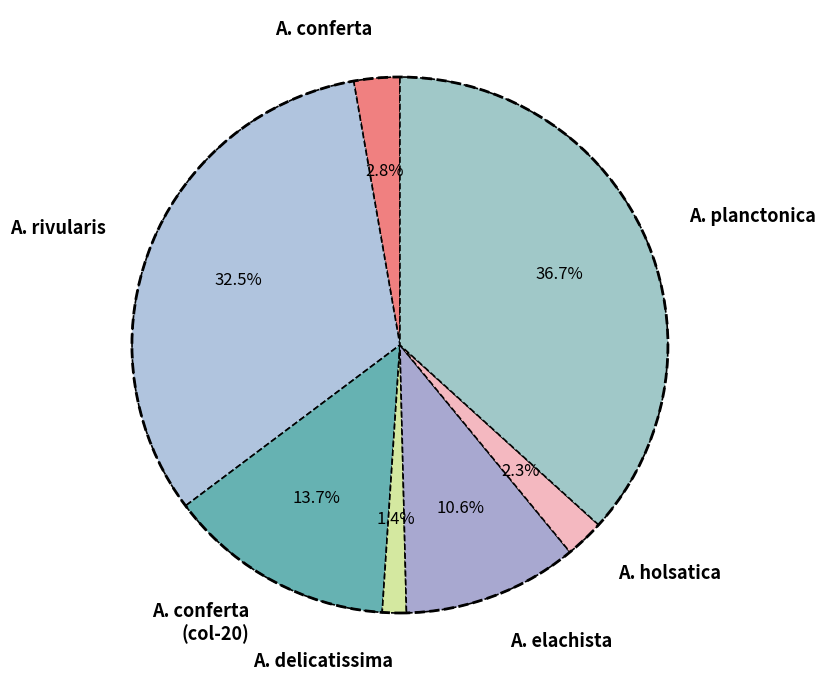

To the nearest percent, what is the average slice percentage?

14%